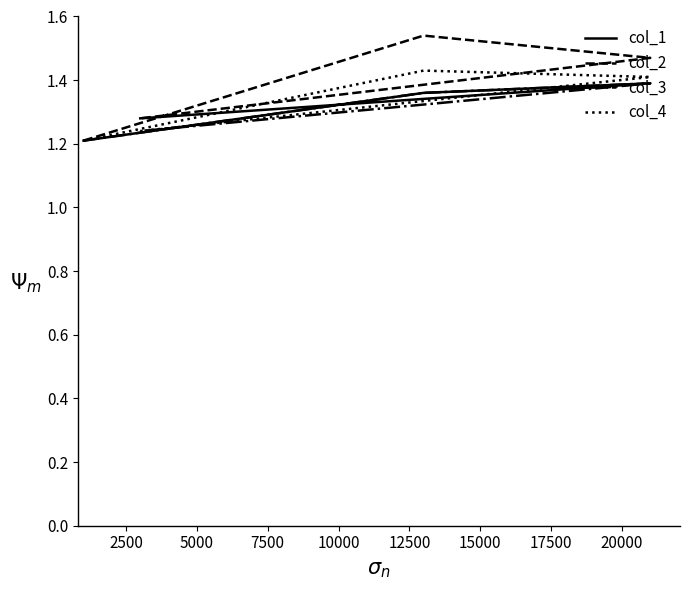

At how many categories does at least one series exceed 1?

4